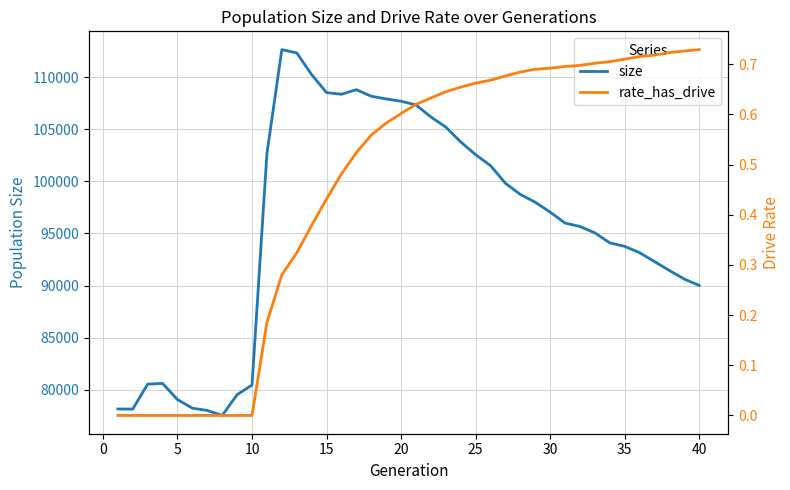

List the series in order of their overall mean, lowest first.

rate_has_drive, size